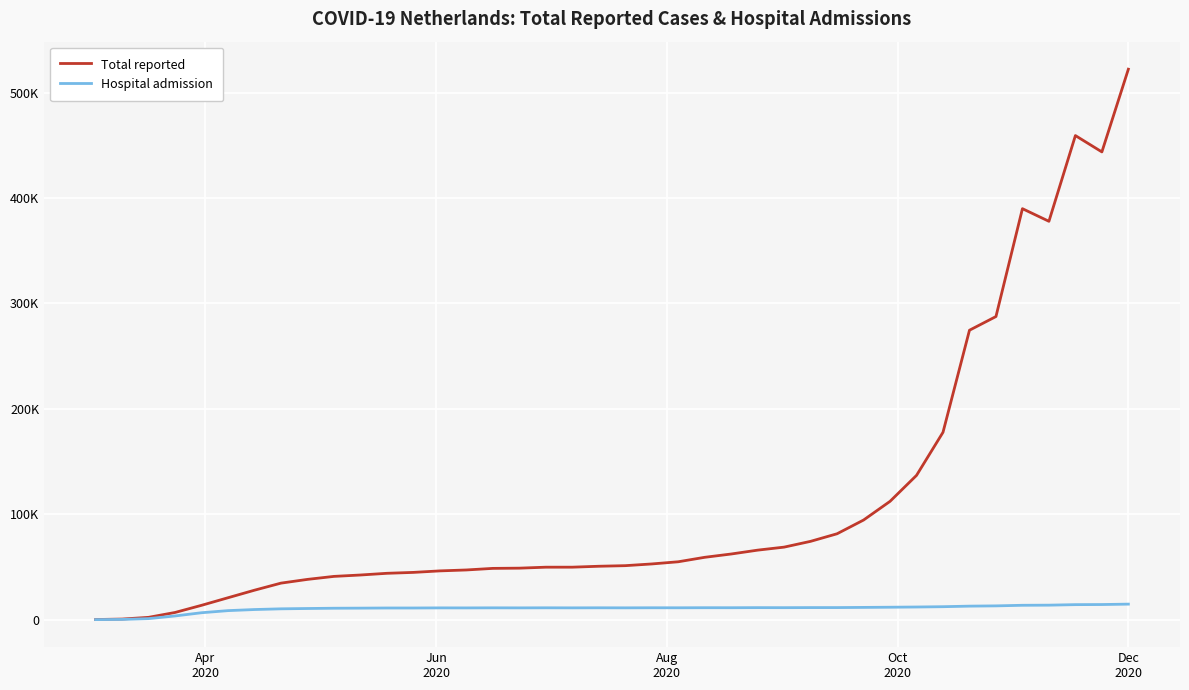

Does the chart display data point markers on the line(s)?

No